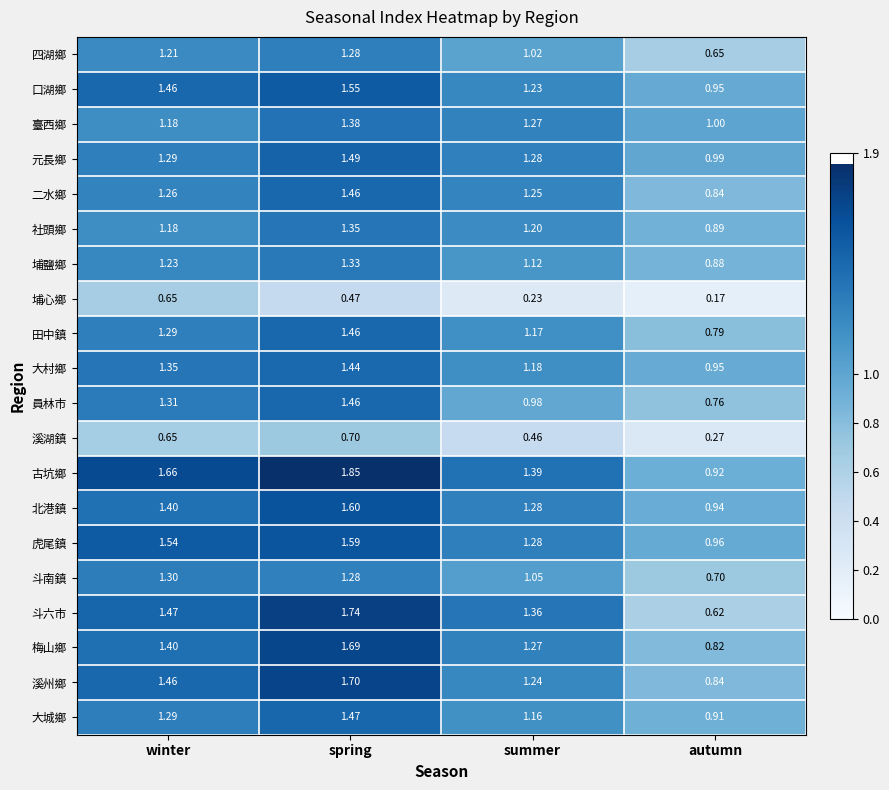

Count the number of categories in the chart.

4